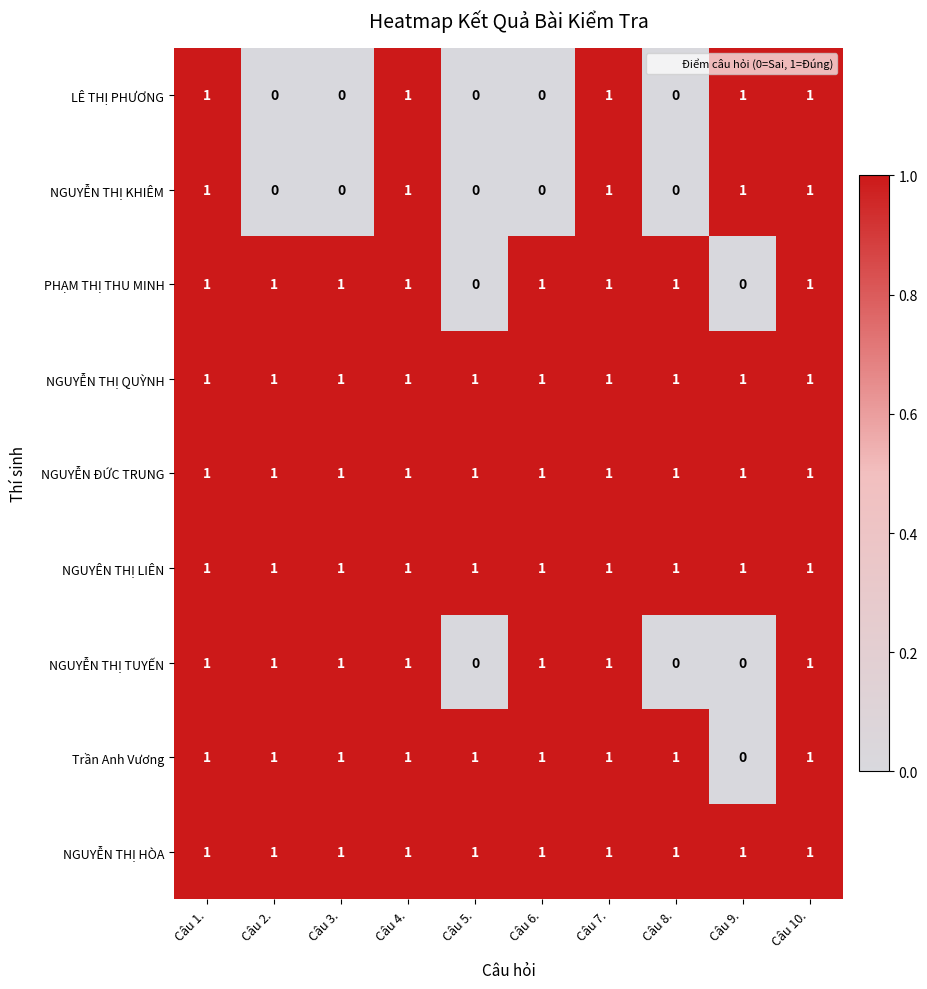

How many NGUYỄN THỊ TUYẾN values are between 0 and 1?

10